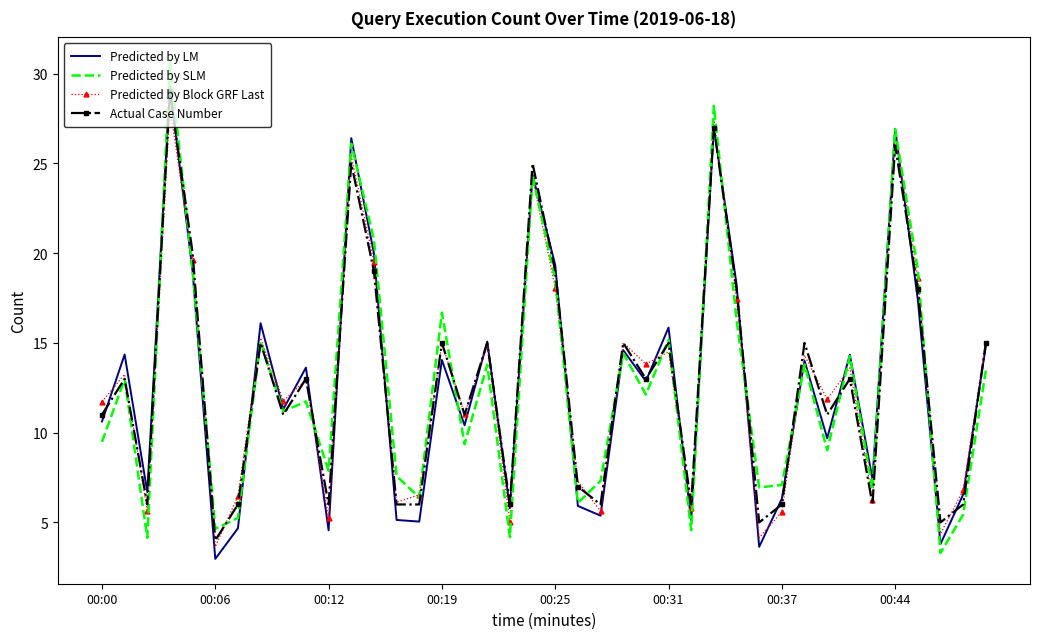

Which series has the largest range (max minus min)?

Predicted by SLM